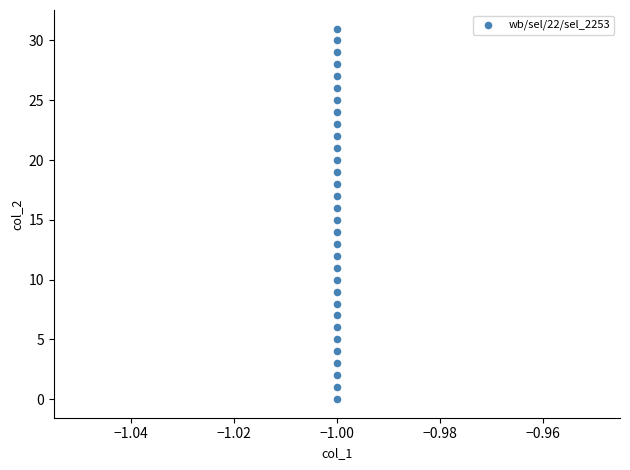

What is the range of Y values (max minus min)?

31